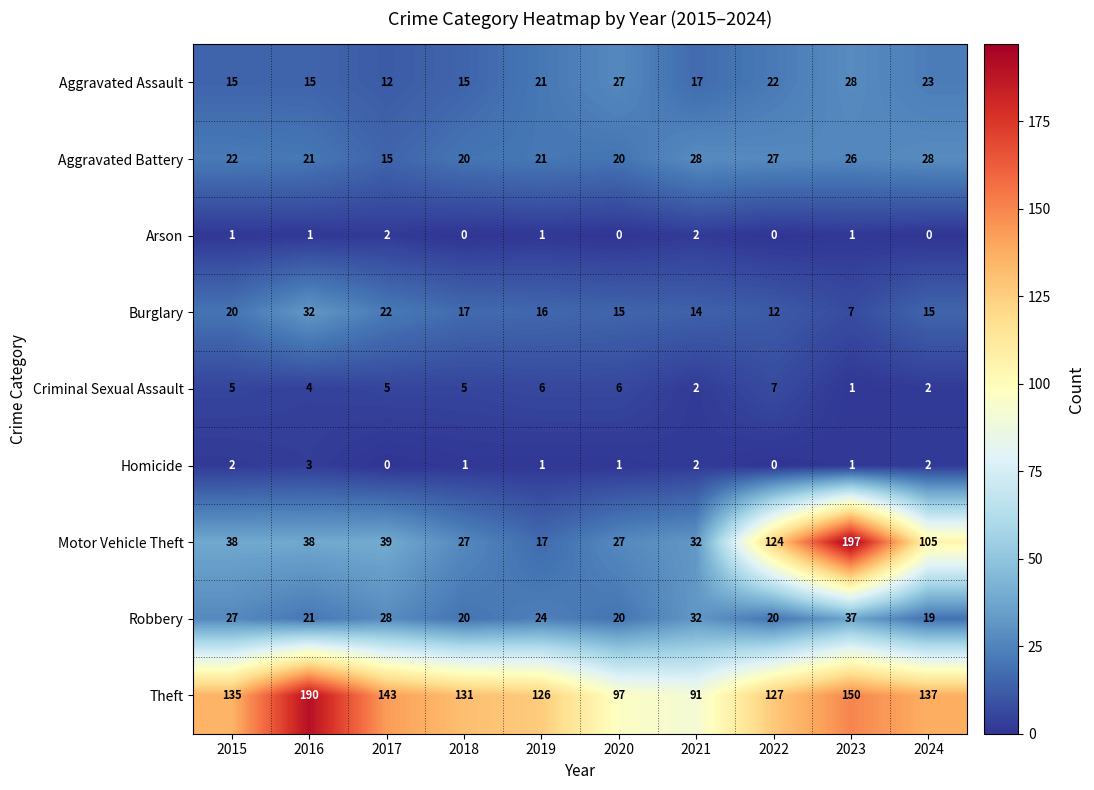

What is the sum of the Theft values at 2022 and 2017?

270